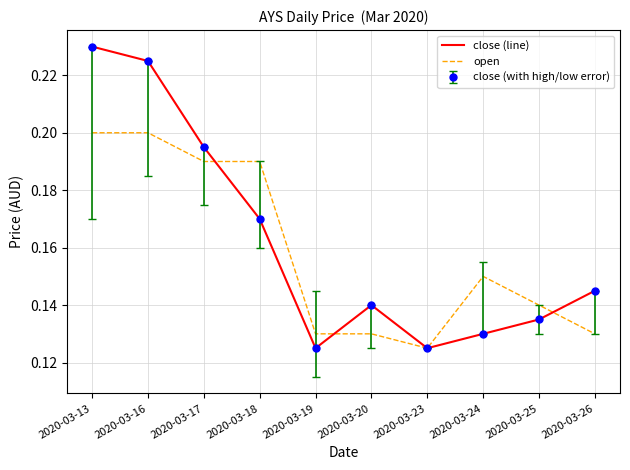

How many interior local peaks does the close (line) series have?

1